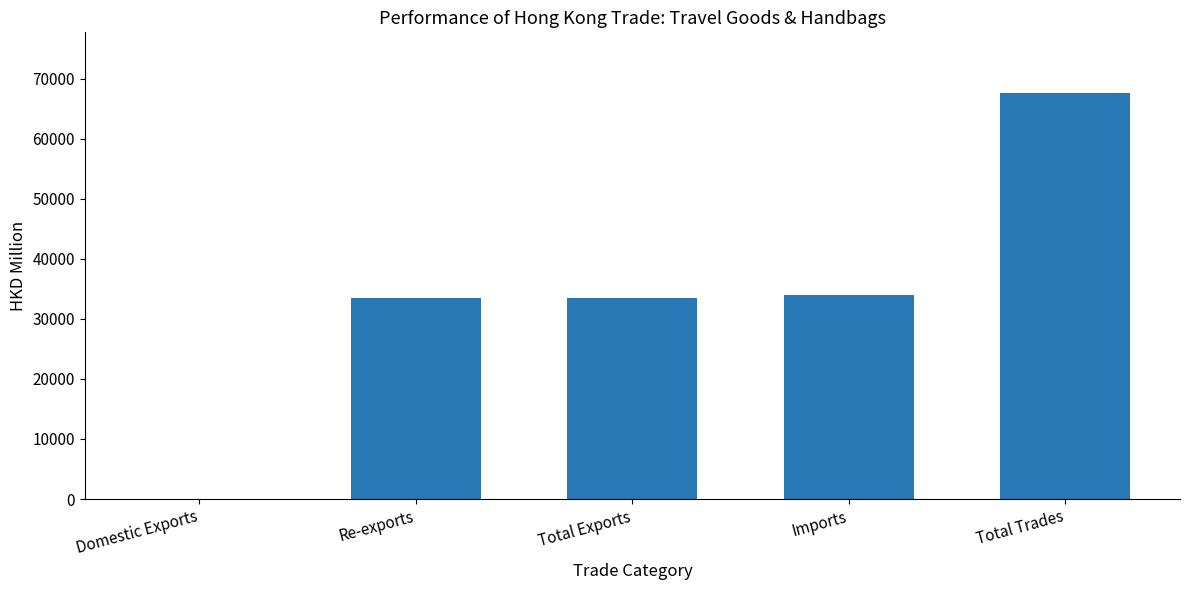

What is the sum of the values at Total Exports and Imports?

67587.6